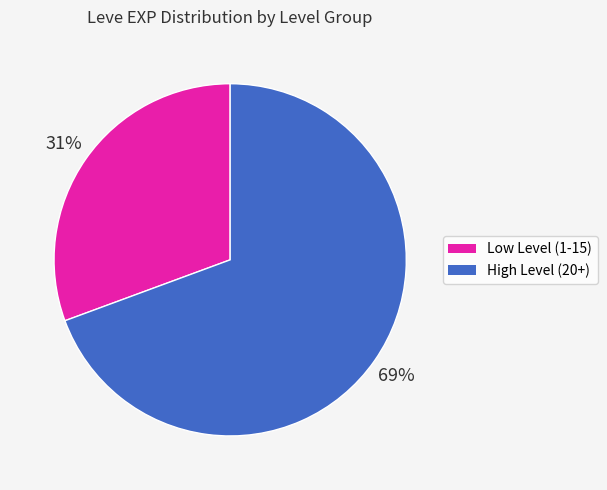

Does any single category account for the majority?

Yes